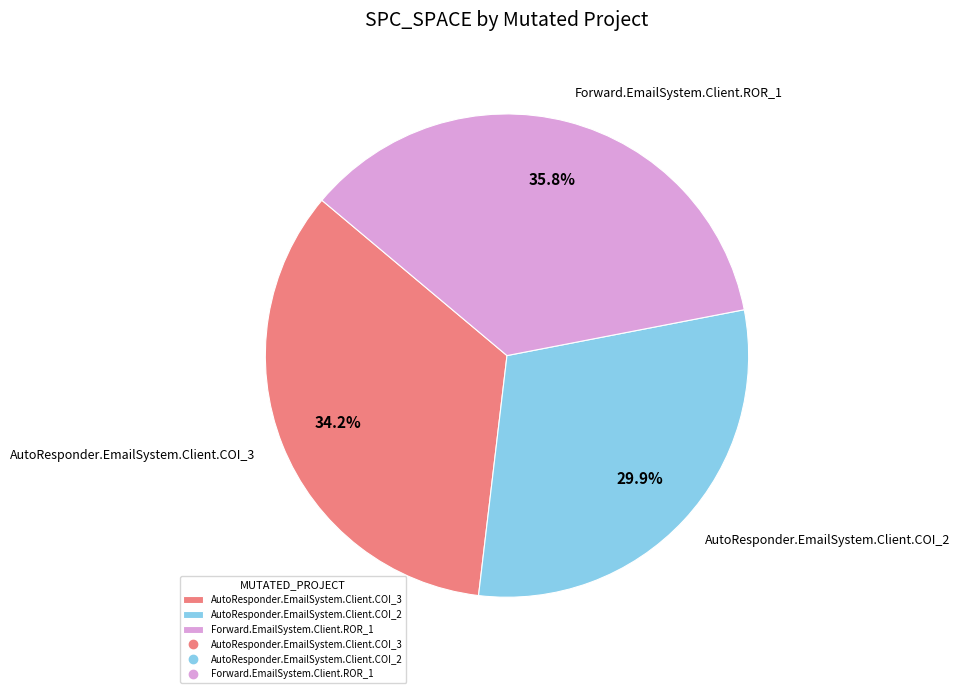

Does any single category account for the majority?

No